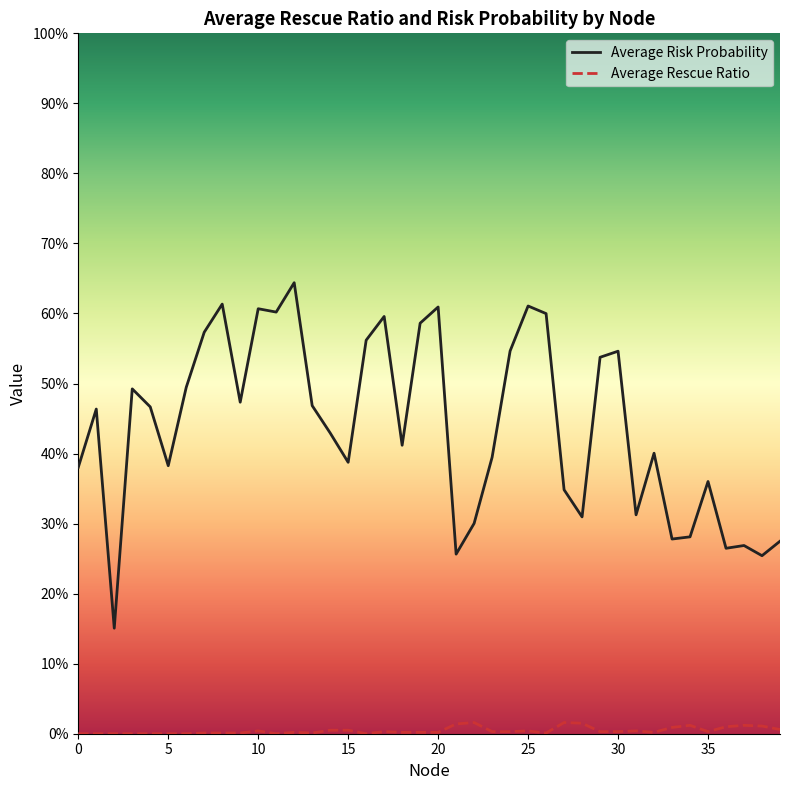

What are all the series names shown in the legend?

Average Risk Probability, Average Rescue Ratio